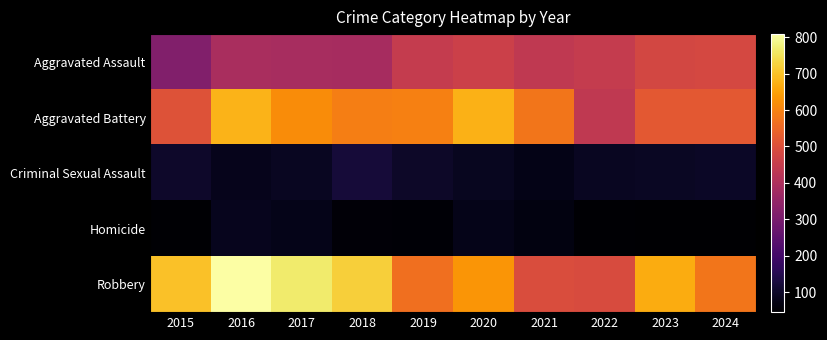

How many series are shown in this chart?

5